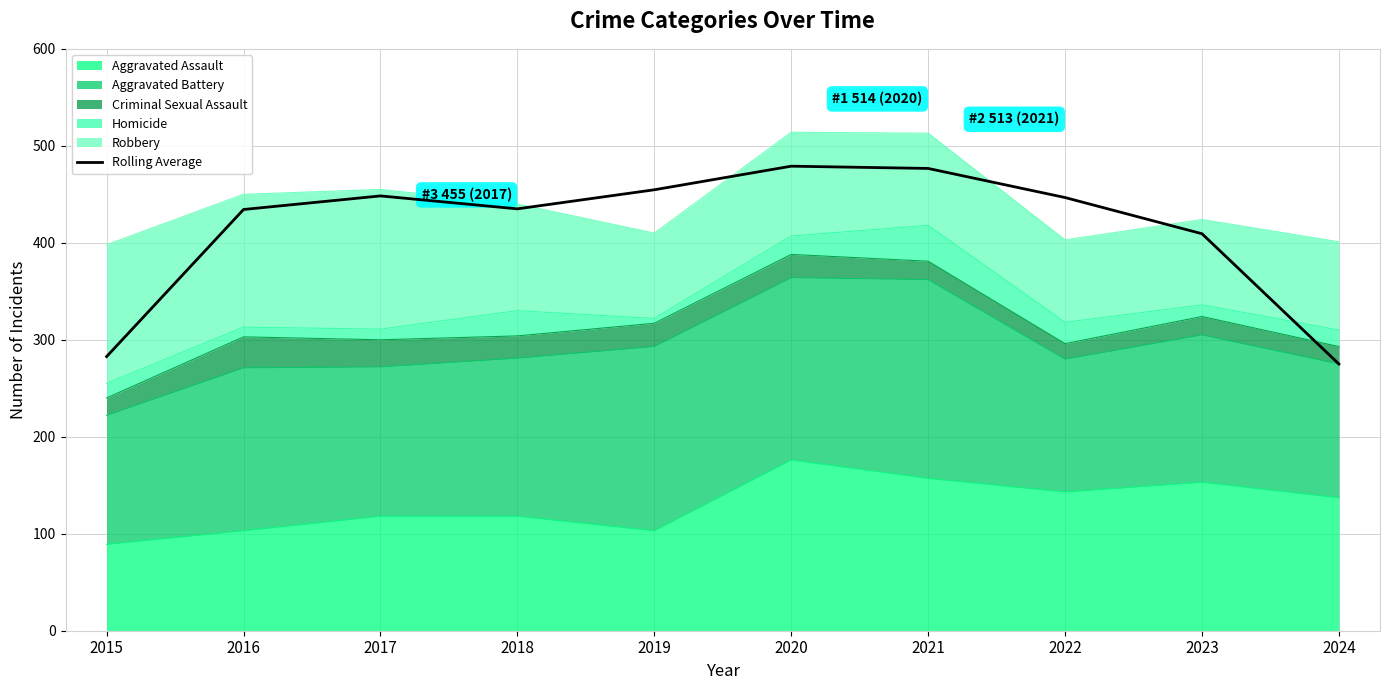

Which category has the lowest value across all series?

2024